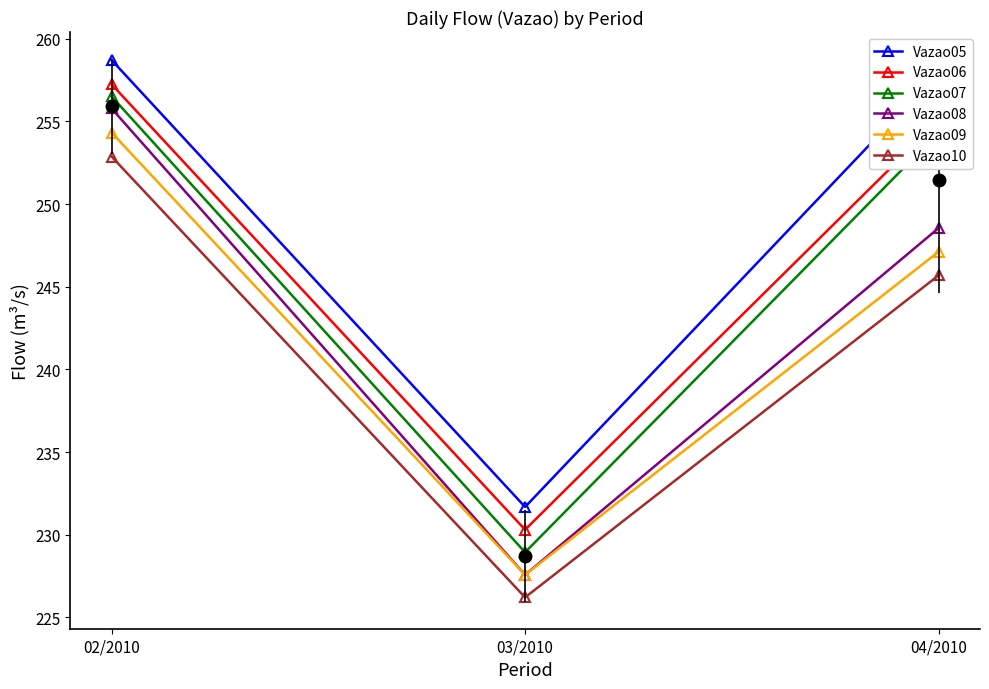

List the series in order of their peak value, lowest first.

Vazao10, Vazao09, Vazao08, Vazao07, Vazao06, Vazao05